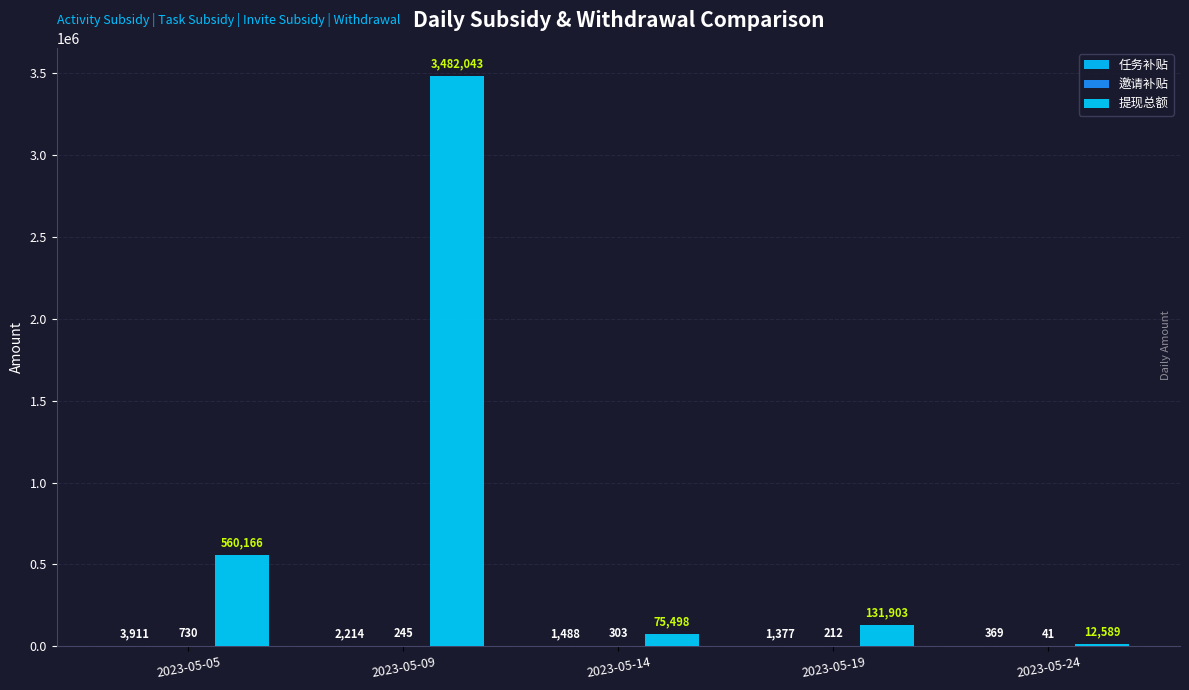

What is the spread (max minus min) of values at 2023-05-09?

3481798